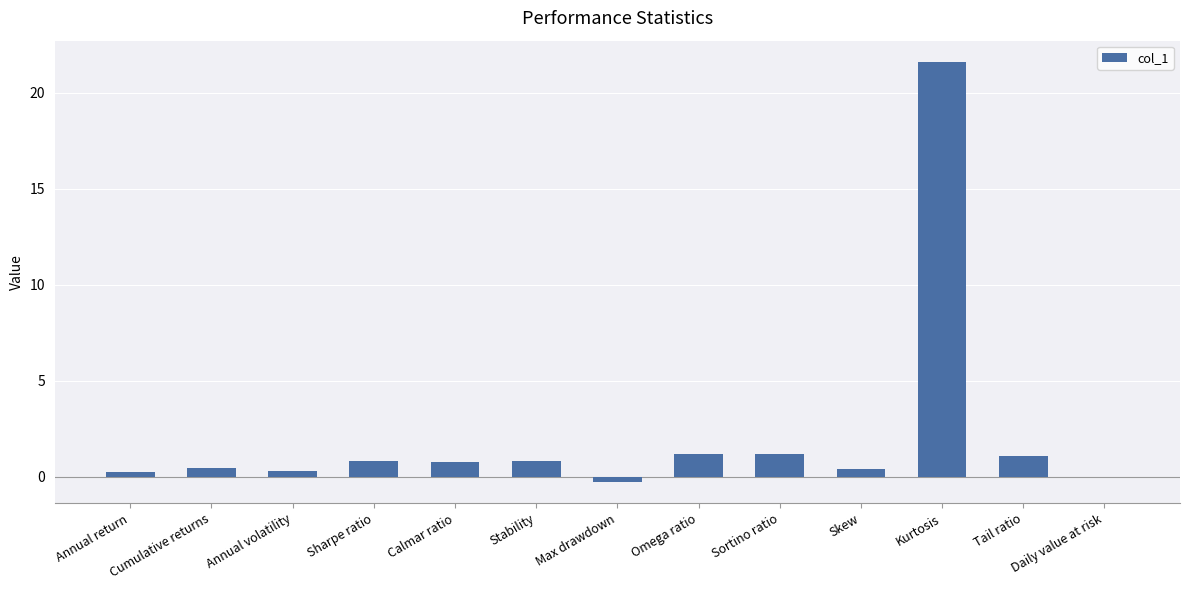

Is it true that the value at Daily value at risk is -0.0?

True